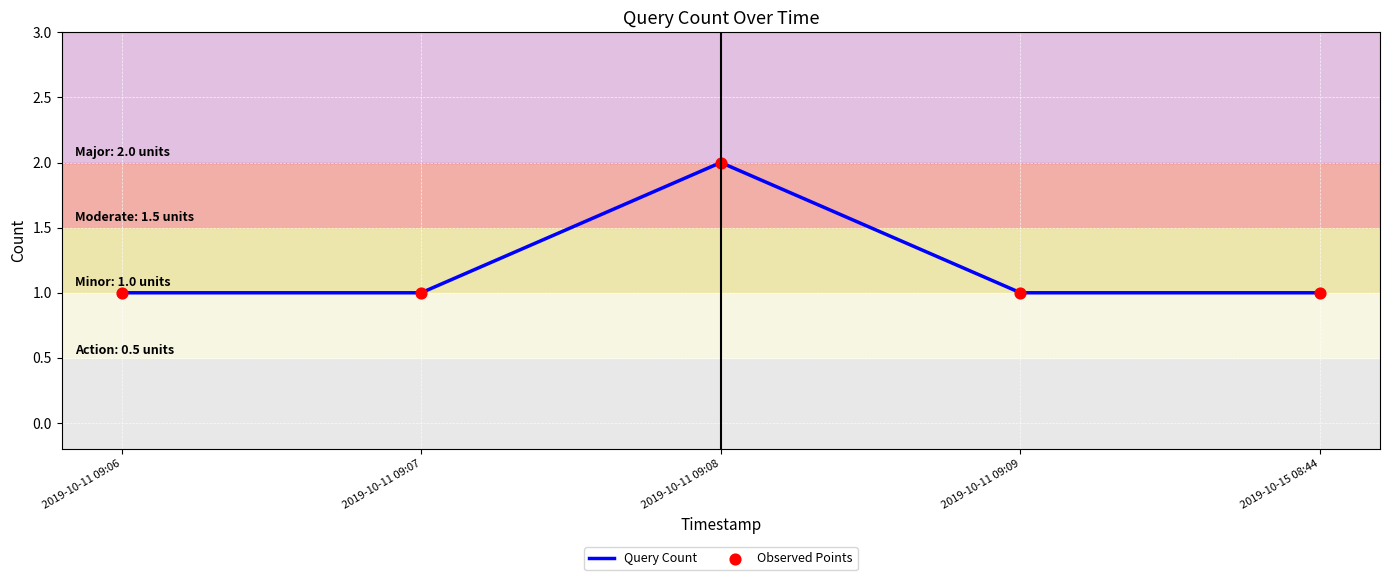

Which has a higher value, 2019-10-11 09:06 or 2019-10-11 09:08?

2019-10-11 09:08